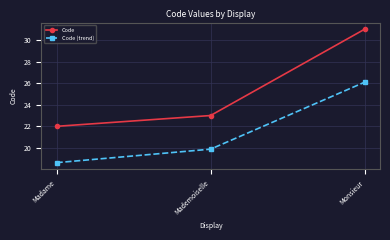

Reading left to right, what are all the values shown in this chart?

Code: Madame=22.0	Mademoiselle=23.0	Monsieur=31.0
Code (trend): Madame=18.6	Mademoiselle=19.9	Monsieur=26.1